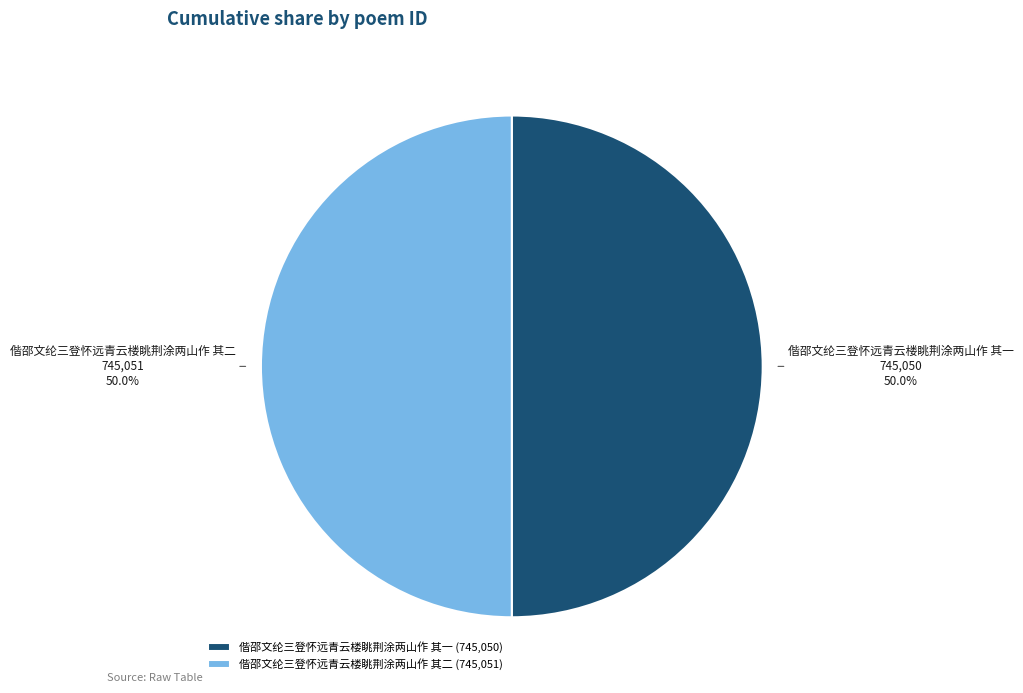

How many slices are in this pie chart?

2